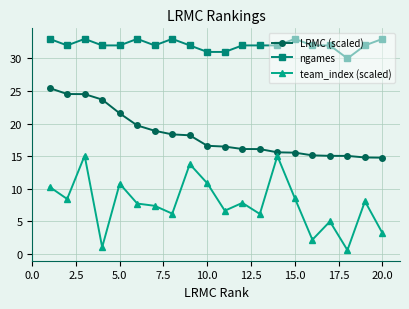

True or false: ngames has more than 2 interior local peaks.

True